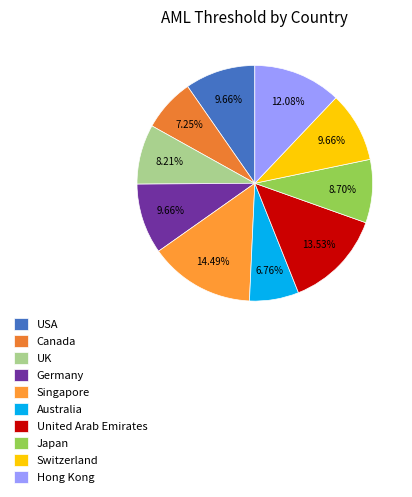

Does any single category account for the majority?

No